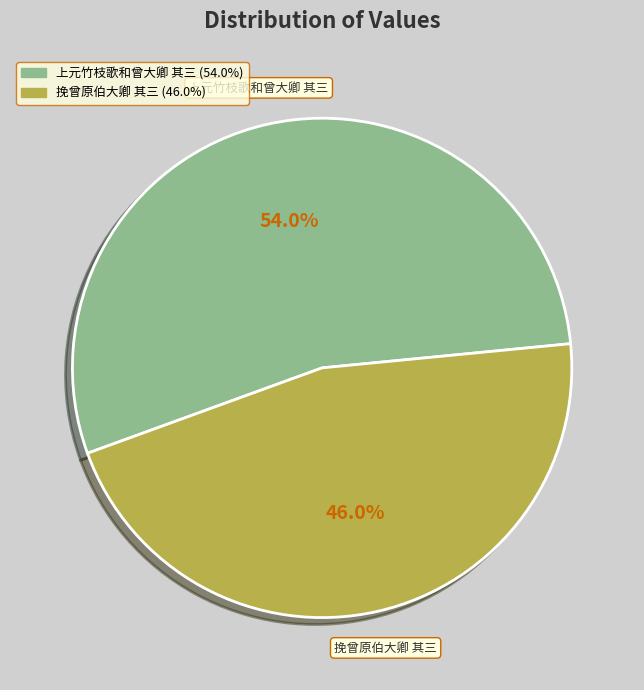

What is the total percentage of 挽曾原伯大卿 其三 and 上元竹枝歌和曾大卿 其三?

100.0%